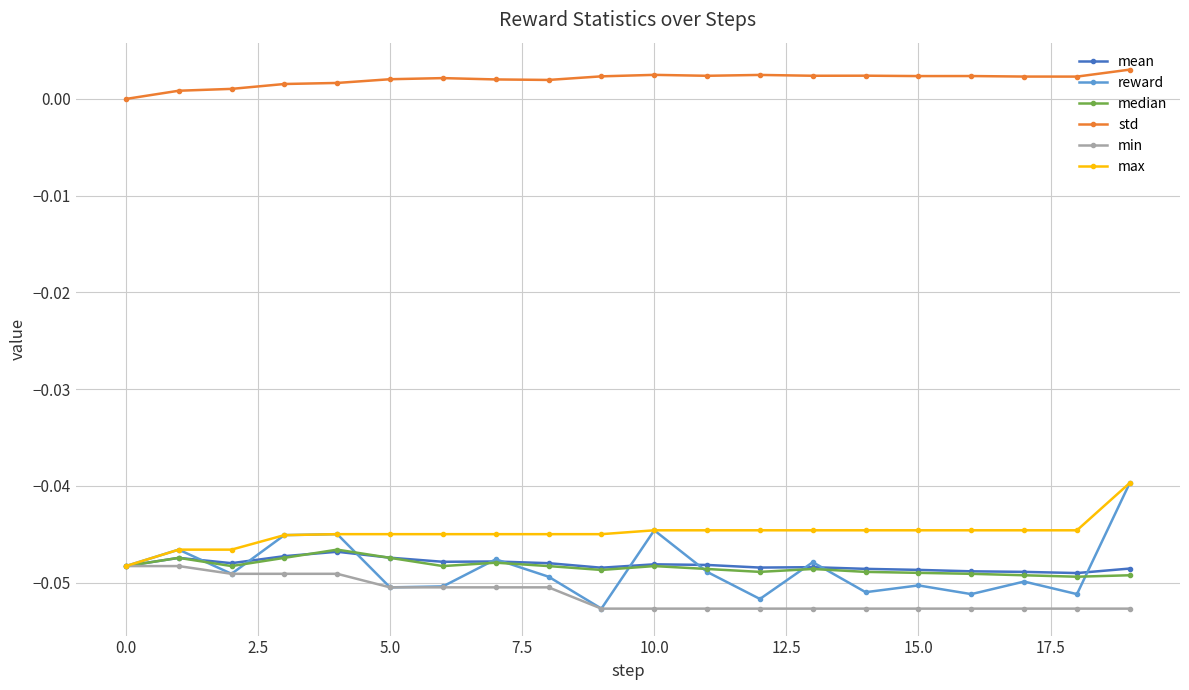

Which series has the largest total across all categories?

std